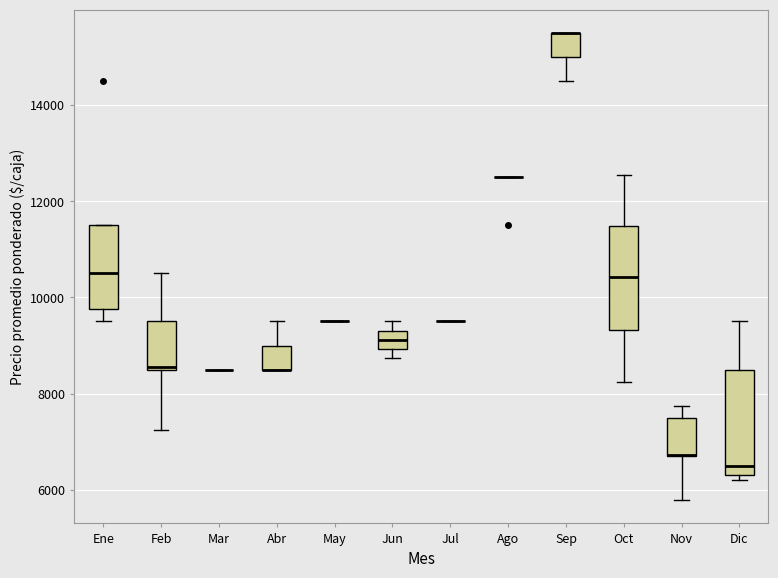

Reading left to right, transcribe this box plot: for each box, give where its median line is, the range the box spans, and where its two whiskers end, as read against the y-axis. The values are not printed on the chart, so give them approximately, as read against the axis.

Ene: median 10600, box 9800 to 11600, whiskers 9600 to 11600
Feb: median 8600, box 8600 to 9600, whiskers 7200 to 10600
Mar: box collapsed to a line at 8600, whiskers 8600 to 8600
Abr: median 8600 (drawn on the box's lower edge), box 8600 to 9000, whiskers 8600 to 9600
May: box collapsed to a line at 9600, whiskers 9600 to 9600
Jun: median 9200, box 9000 to 9400, whiskers 8800 to 9600
Jul: box collapsed to a line at 9600, whiskers 9600 to 9600
Ago: box collapsed to a line at 12600, whiskers 12600 to 12600
Sep: median 15600 (drawn on the box's upper edge), box 15000 to 15600, whiskers 14600 to 15600
Oct: median 10400, box 9400 to 11400, whiskers 8200 to 12600
Nov: median 6800 (drawn on the box's lower edge), box 6800 to 7600, whiskers 5800 to 7800
Dic: median 6600, box 6400 to 8600, whiskers 6200 to 9600